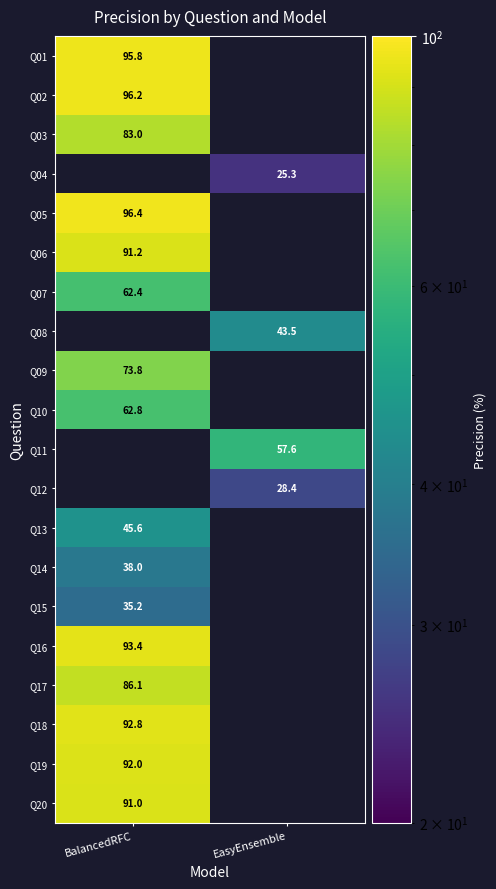

Is the value of Q16 at BalancedRFC greater than the value of Q01 at BalancedRFC?

No